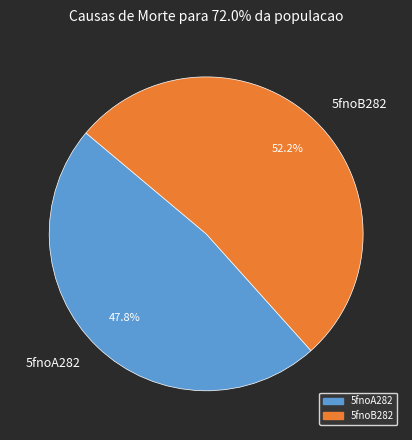

Combined, do 5fnoA282 and 5fnoB282 account for over 50%?

Yes